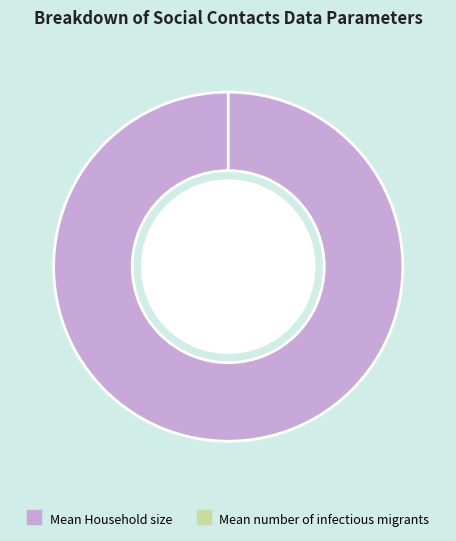

Which slice represents more than half of the pie?

Mean Household size